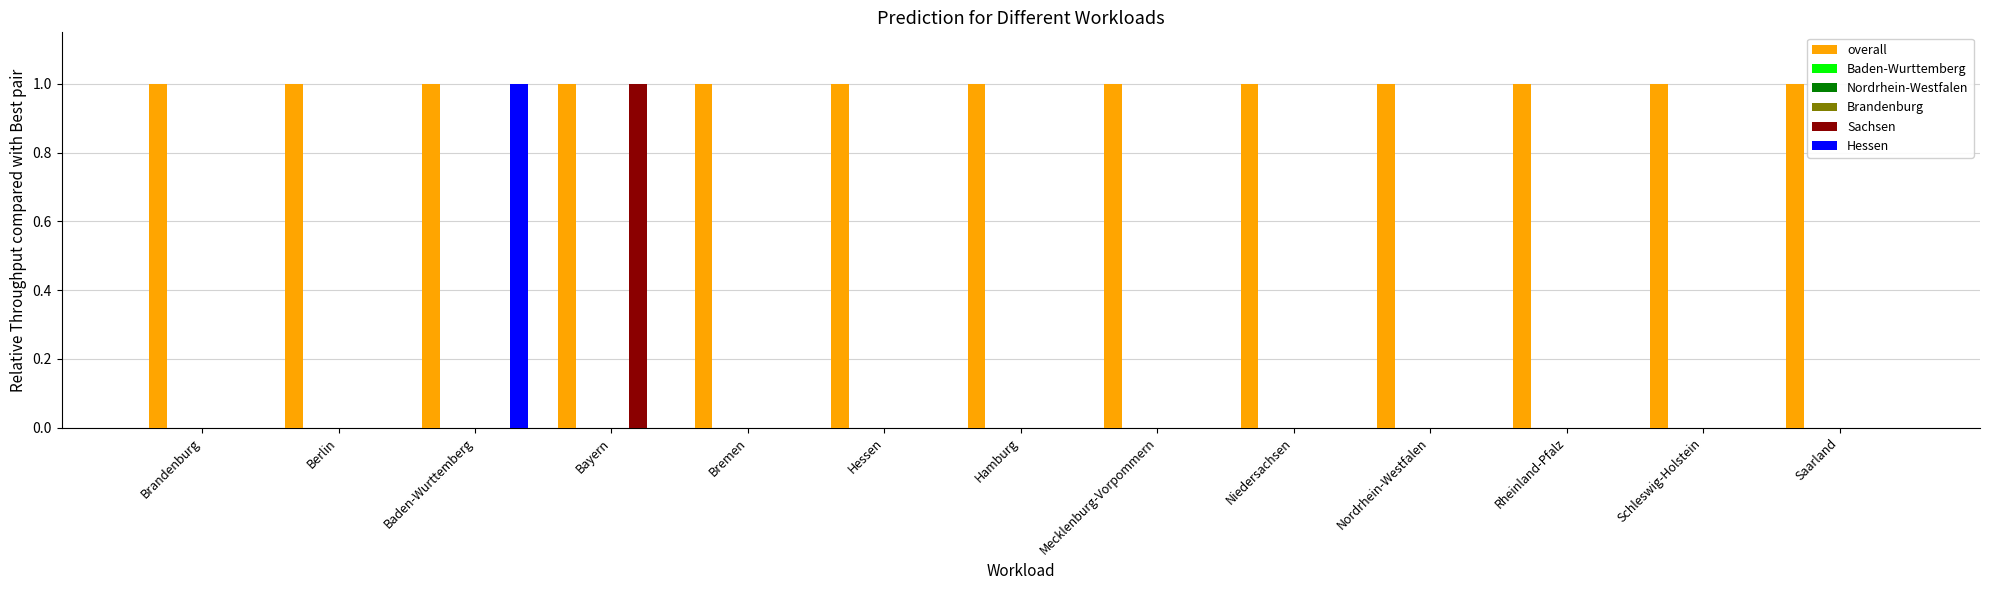

Which label corresponds to the largest value in the chart?

Brandenburg